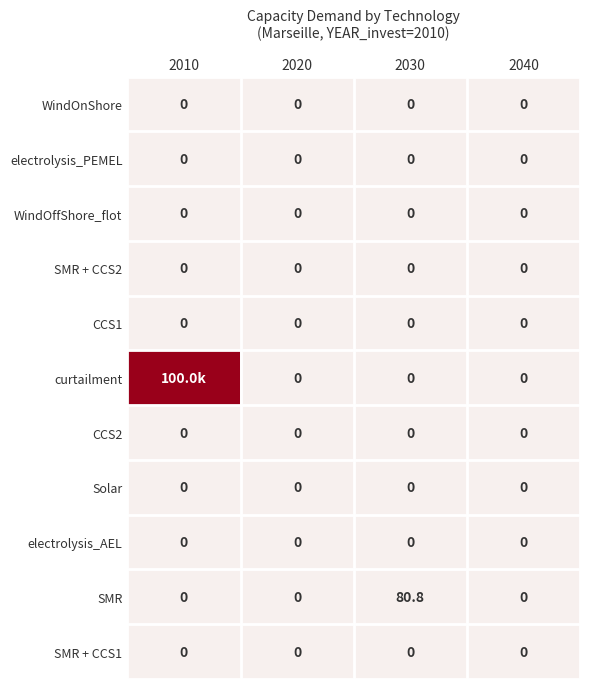

The value of WindOffShore_flot at 2010 is 0.0. True or false?

True